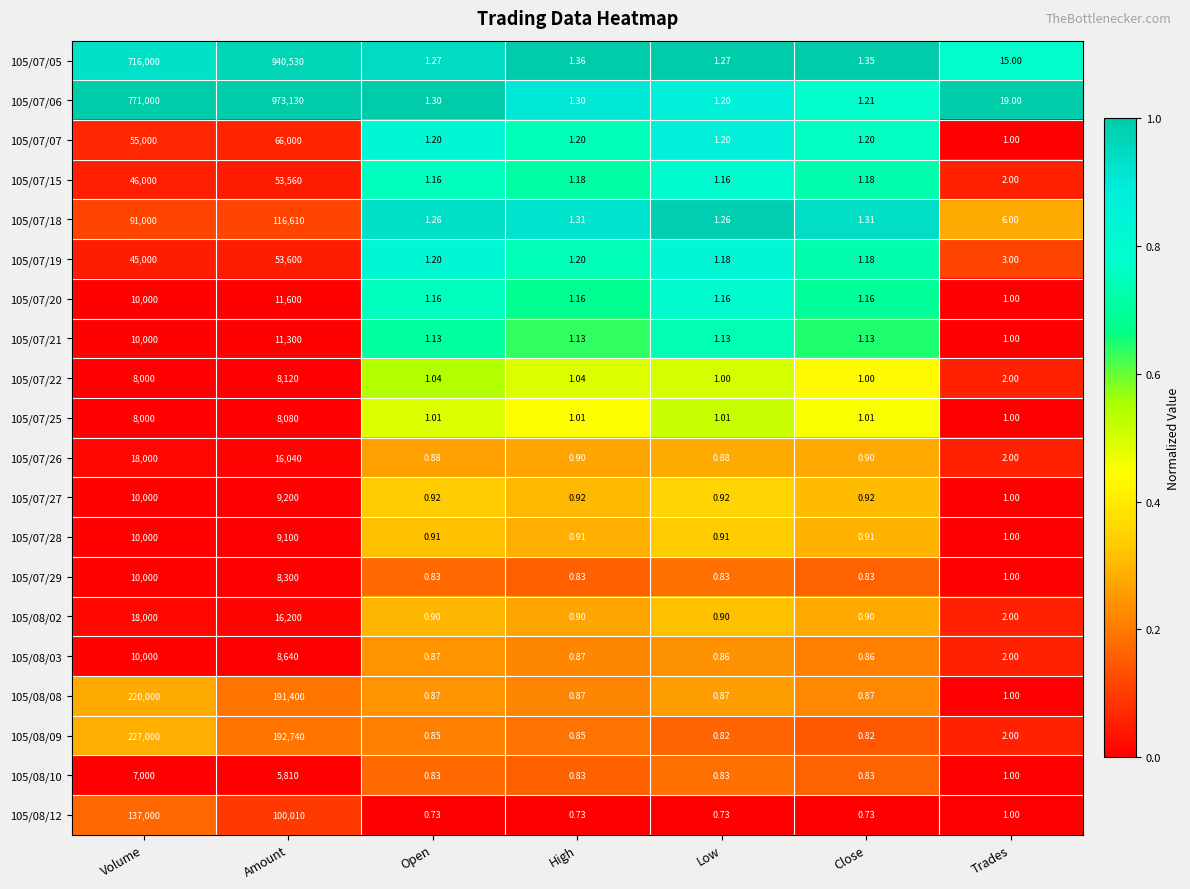

At which label is 105/08/12 closest to 68500?

Amount